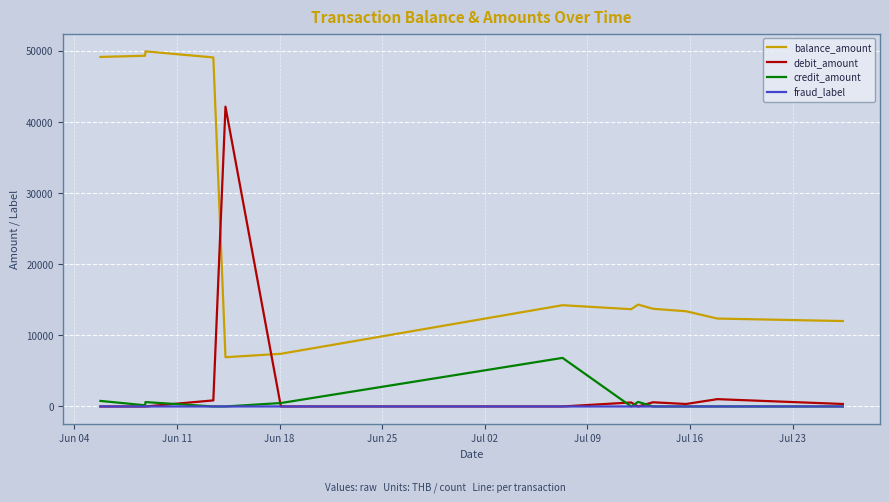

Rank the series by their maximum value, from lowest to highest.

fraud_label, credit_amount, debit_amount, balance_amount